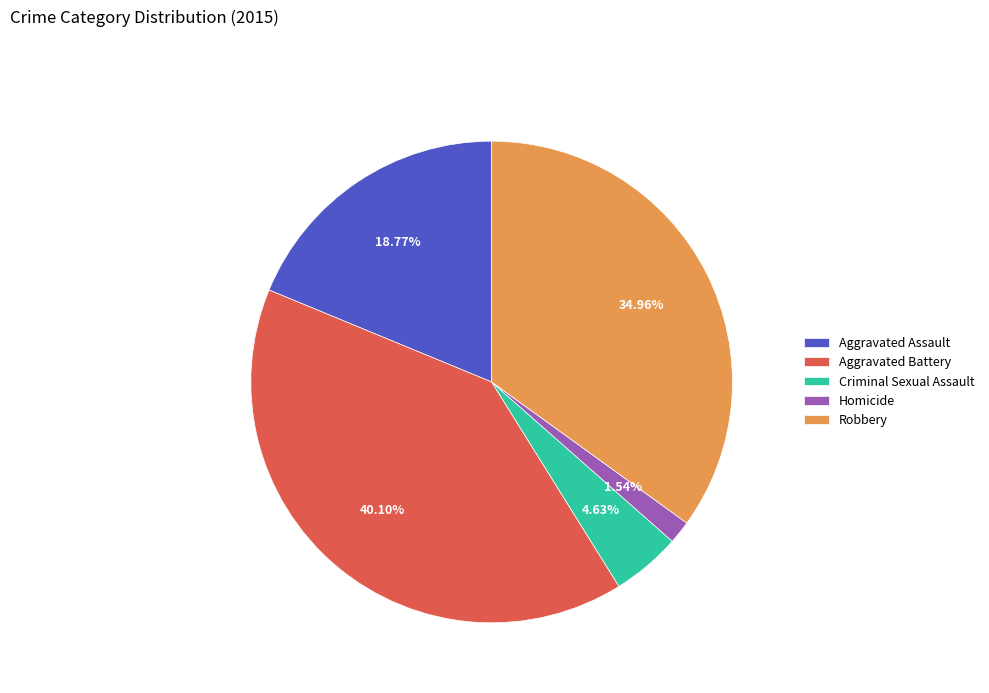

What is the ratio of the value at Criminal Sexual Assault to the value at Aggravated Assault?

0.2